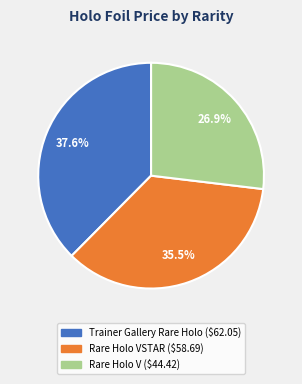

Count the number of slices in the pie.

3